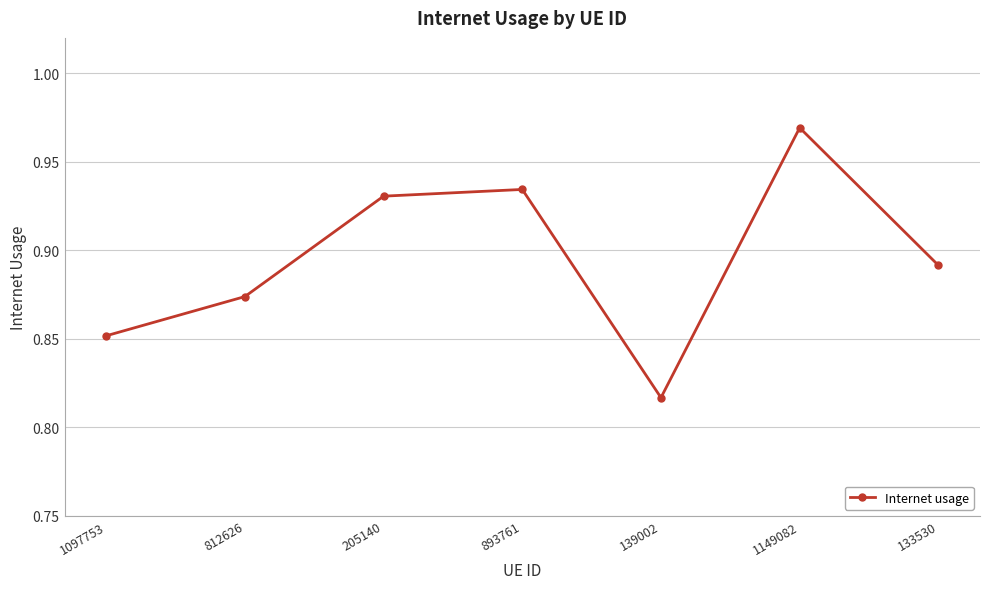

List the labels in order of value, smallest first.

139002, 1097753, 812626, 133530, 205140, 893761, 1149082